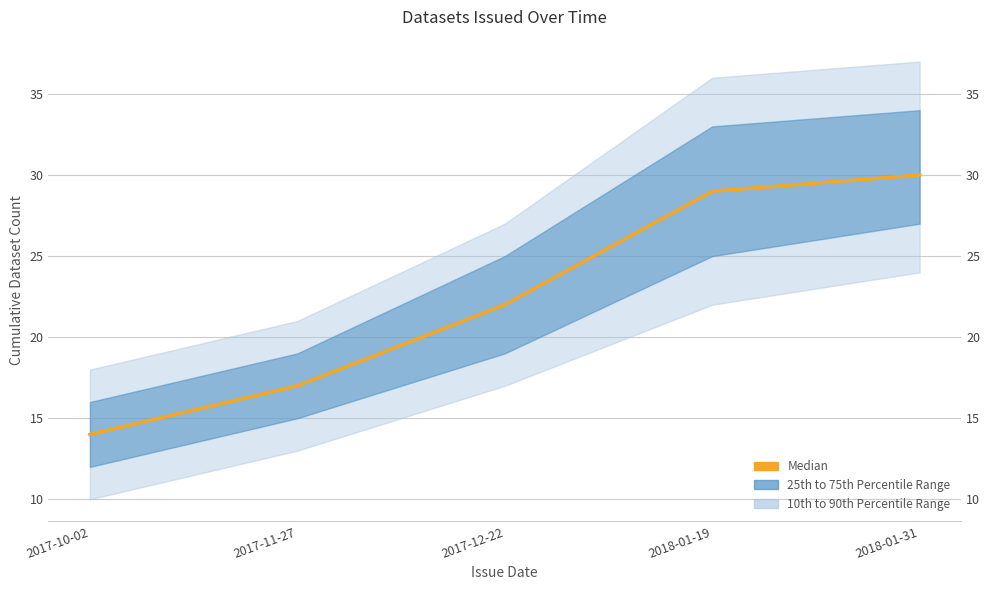

Which category has the highest value across all series?

2018-01-31